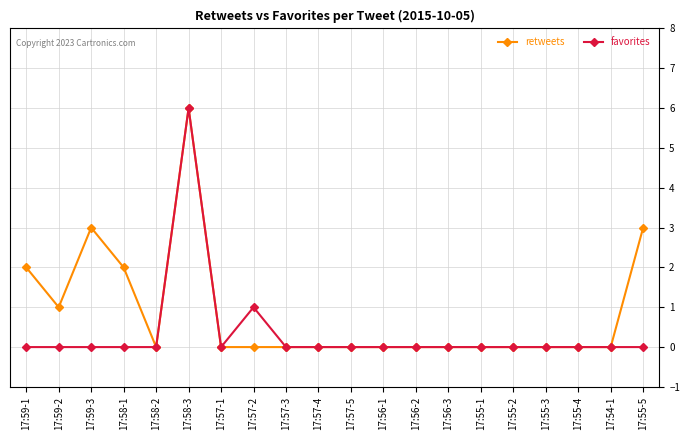

Reading left to right, what are all the values shown in this chart?

retweets: 17:59-1=2	17:59-2=1	17:59-3=3	17:58-1=2	17:58-2=0	17:58-3=6	17:57-1=0	17:57-2=0	17:57-3=0	17:57-4=0	17:57-5=0	17:56-1=0	17:56-2=0	17:56-3=0	17:55-1=0	17:55-2=0	17:55-3=0	17:55-4=0	17:54-1=0	17:55-5=3
favorites: 17:59-1=0	17:59-2=0	17:59-3=0	17:58-1=0	17:58-2=0	17:58-3=6	17:57-1=0	17:57-2=1	17:57-3=0	17:57-4=0	17:57-5=0	17:56-1=0	17:56-2=0	17:56-3=0	17:55-1=0	17:55-2=0	17:55-3=0	17:55-4=0	17:54-1=0	17:55-5=0